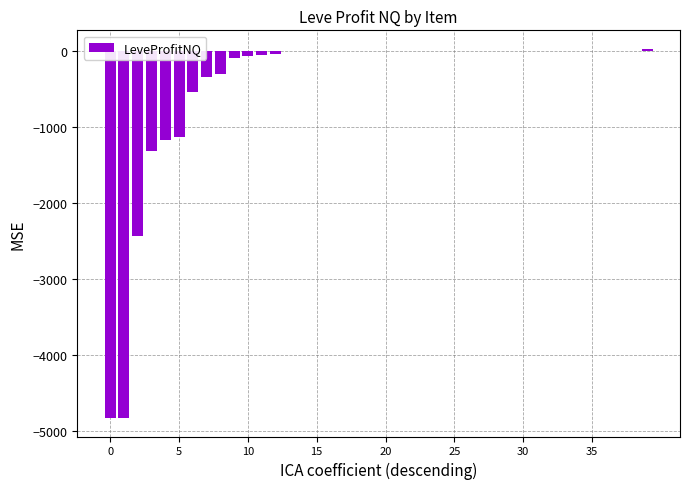

How many series are shown in this chart?

1